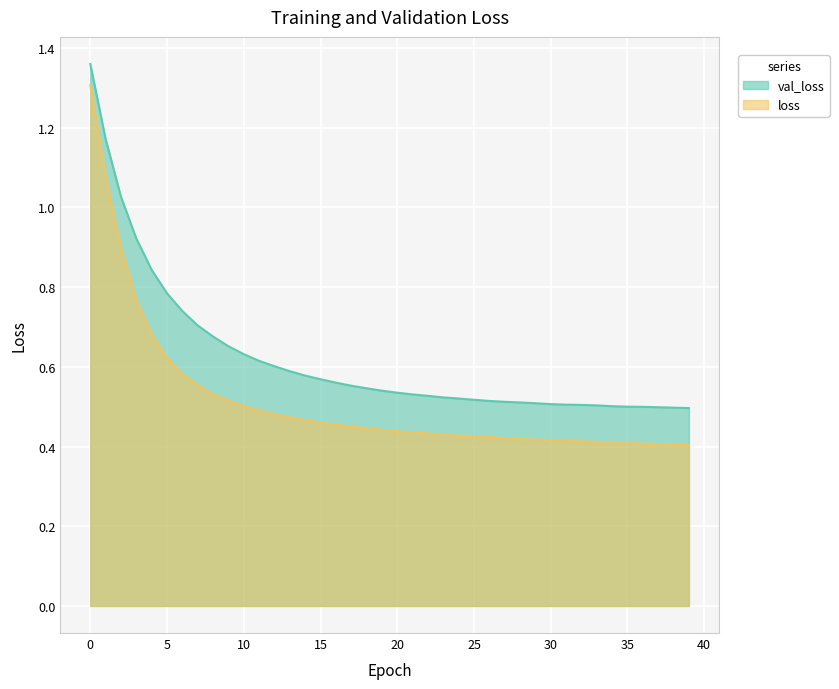

What is the sum of all loss values?

20.6